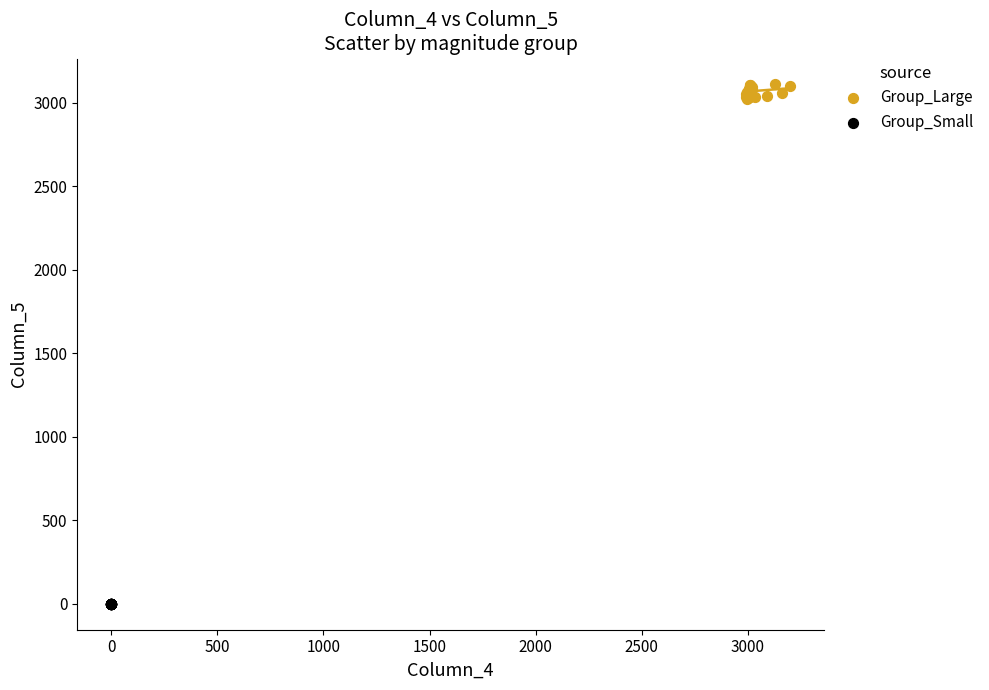

Which series has the largest Y range (max minus min)?

Group_Large